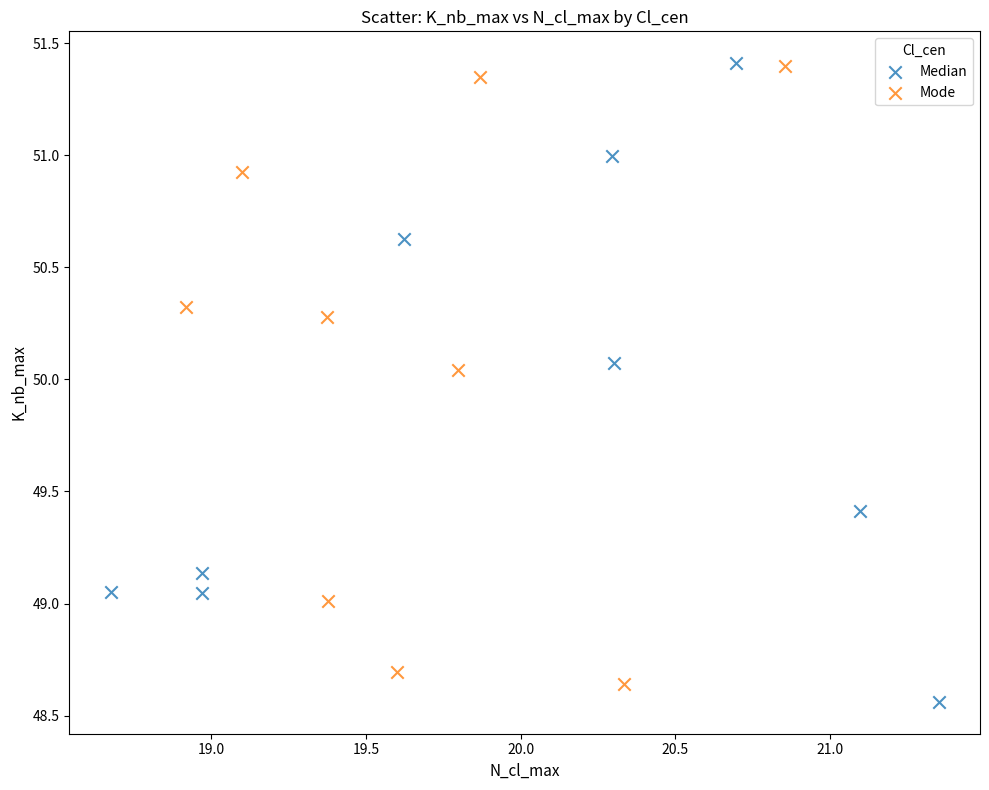

Which series has the largest Y range (max minus min)?

Median